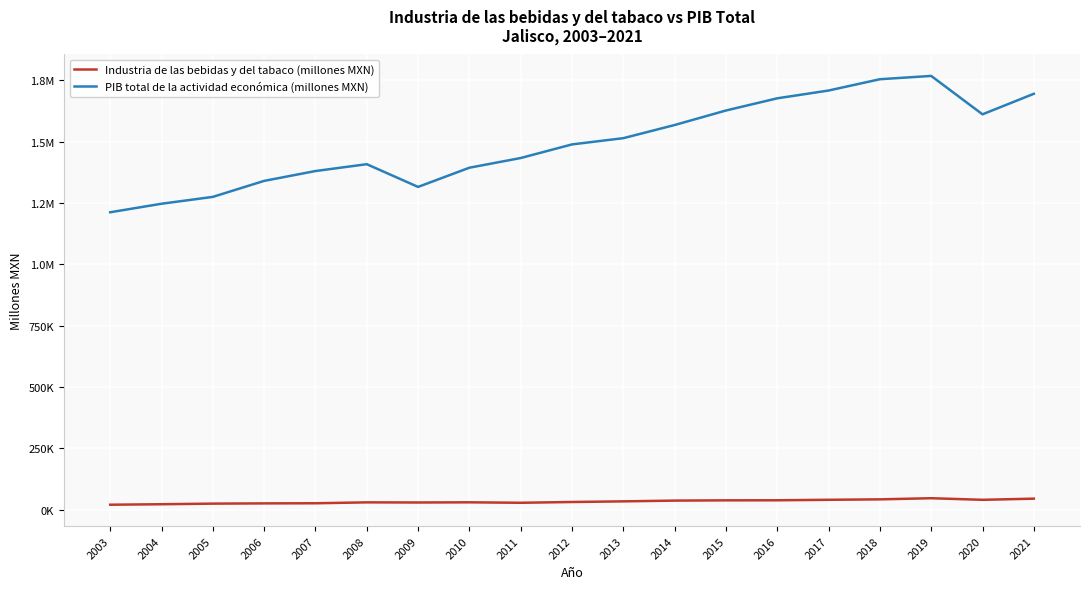

What are all the series names shown in the legend?

Industria de las bebidas y del tabaco (millones MXN), PIB total de la actividad económica (millones MXN)